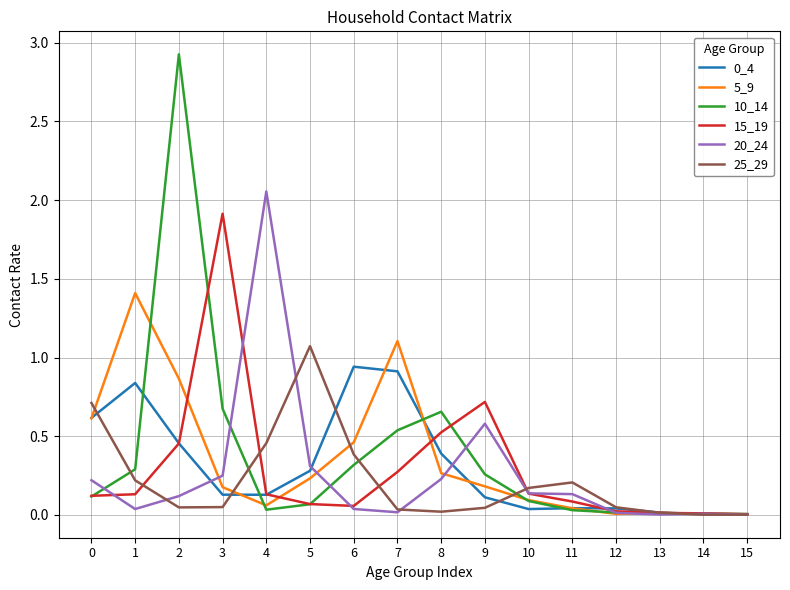

Is it true that 10_14 equals 0.3 at 1?

True